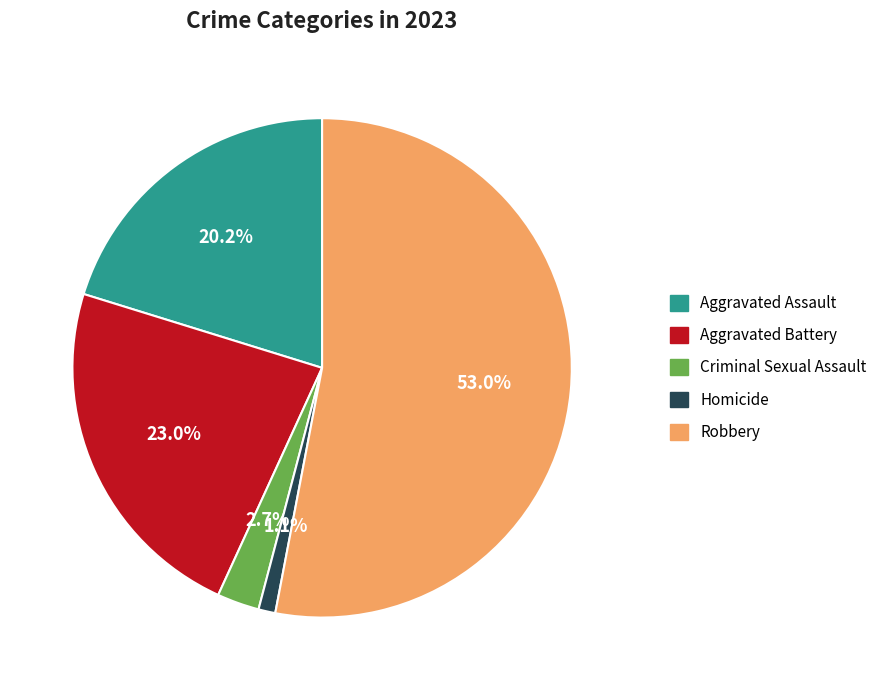

To the nearest percent, what percentage of the pie is Aggravated Assault?

20%